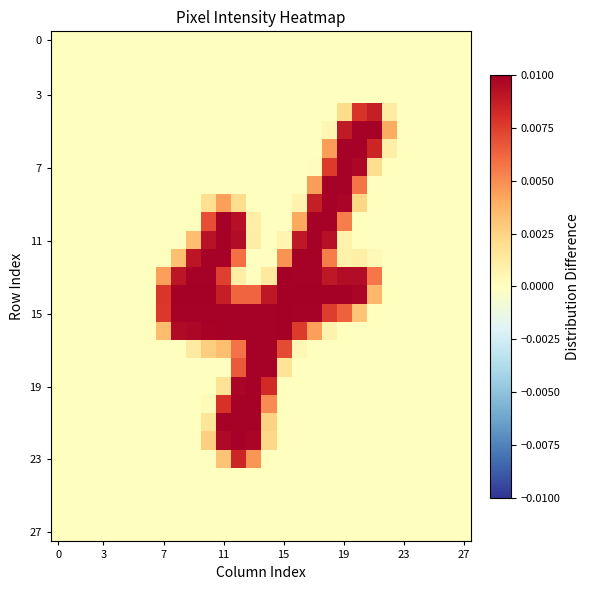

At which category does the chart reach its peak across all series?

15